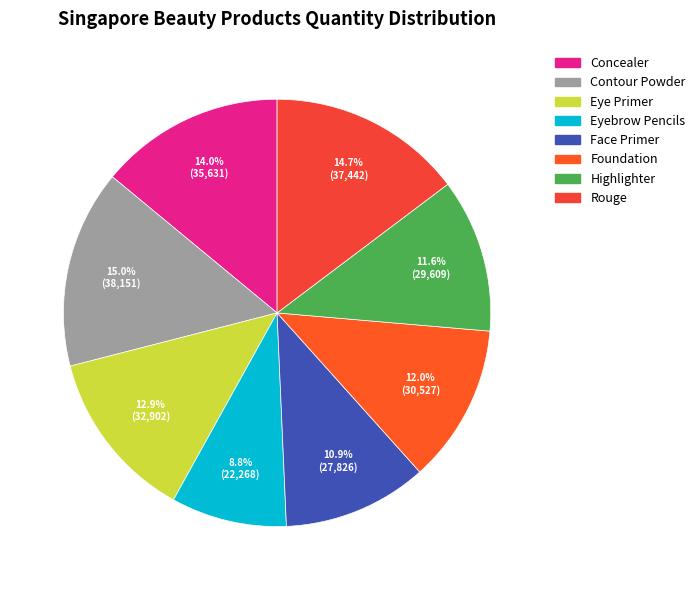

How many segments does this pie chart have?

8